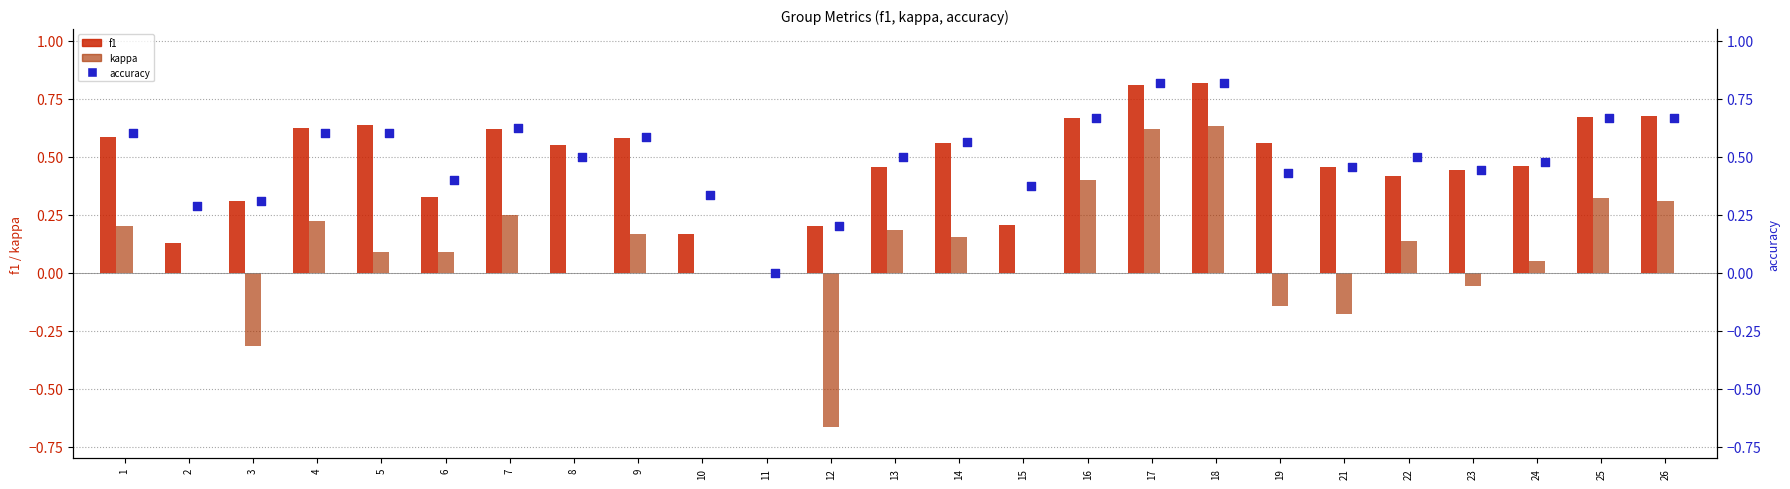

Which series reaches the minimum Y coordinate?

kappa